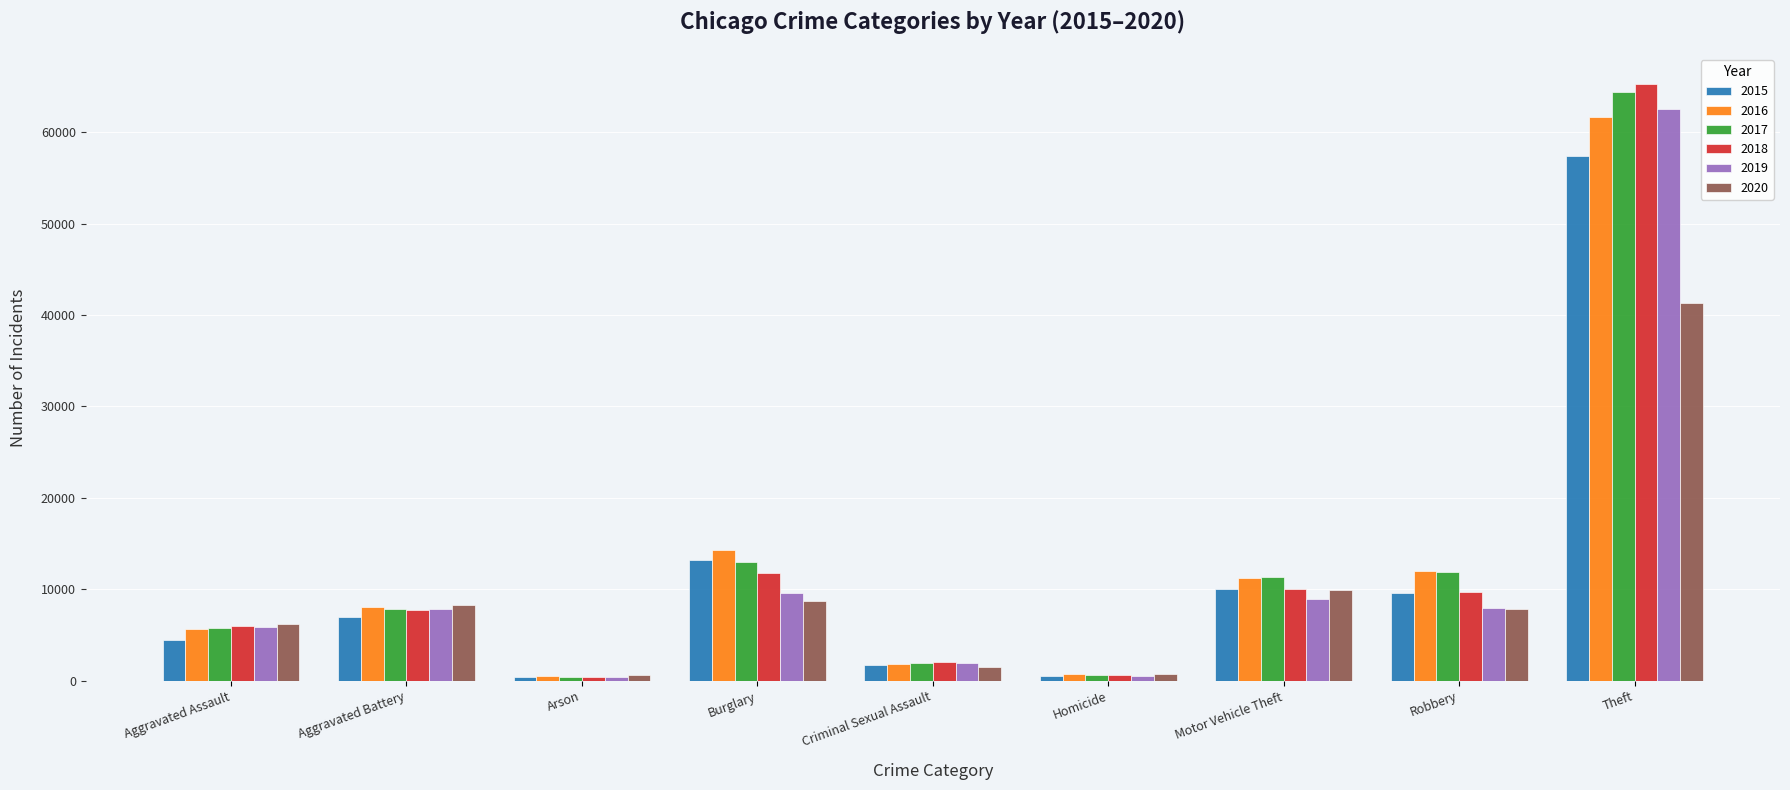

How many series are shown in this chart?

6